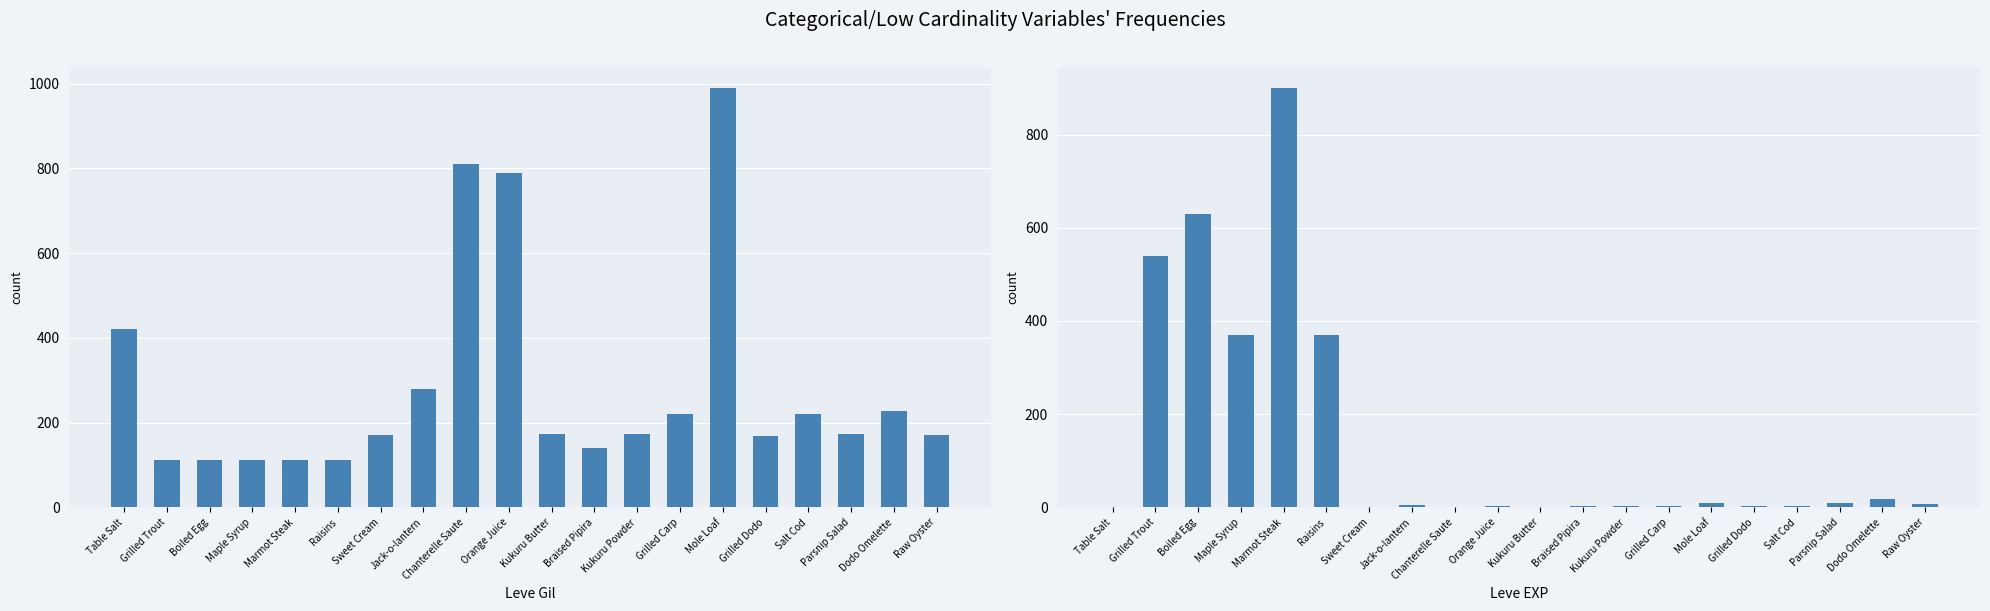

List the labels in order of Leve Gil value, largest first.

Mole Loaf, Chanterelle Saute, Orange Juice, Table Salt, Jack-o-lantern, Dodo Omelette, Grilled Carp, Salt Cod, Parsnip Salad, Kukuru Butter, Kukuru Powder, Sweet Cream, Raw Oyster, Grilled Dodo, Braised Pipira, Marmot Steak, Grilled Trout, Boiled Egg, Maple Syrup, Raisins